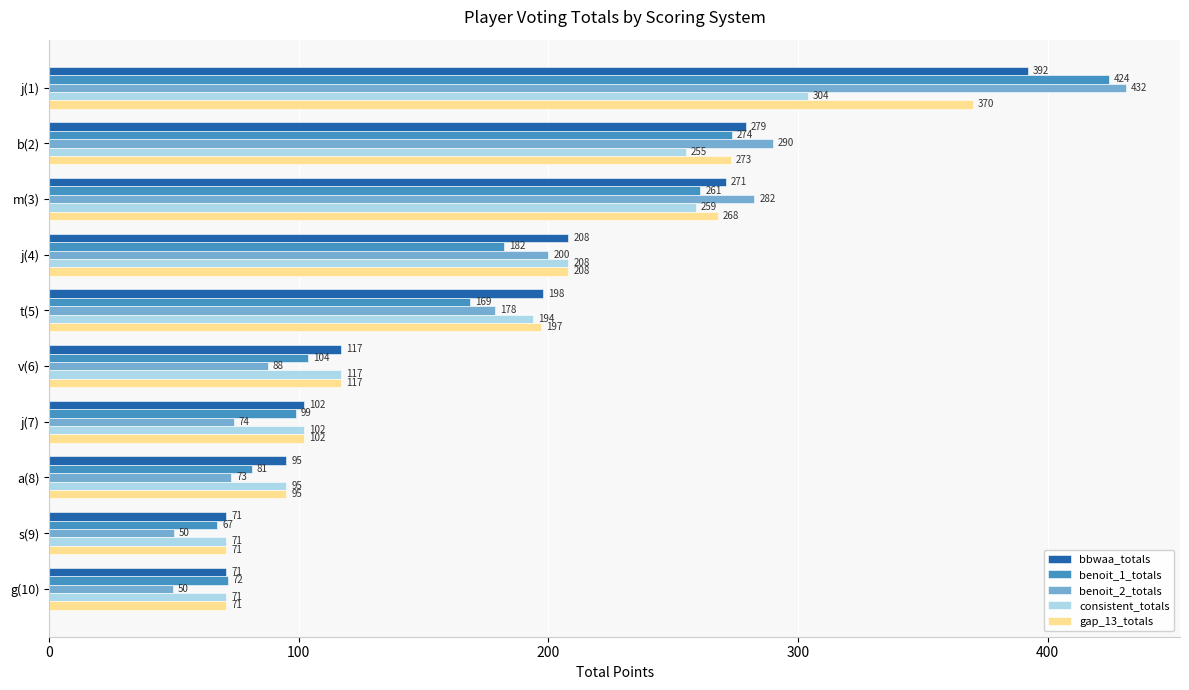

Is it true that benoit_2_totals equals 257.6 at t(5)?

False